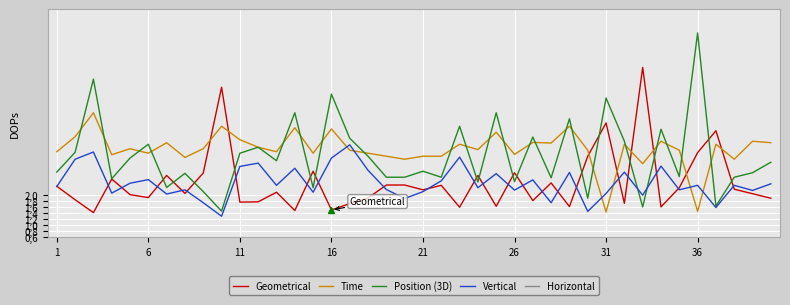

How many data points in Geometrical are less than 2?

16